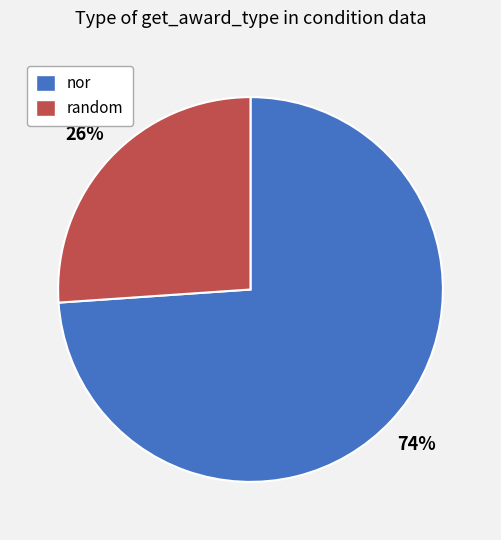

Rank the categories by value from lowest to highest.

random, nor